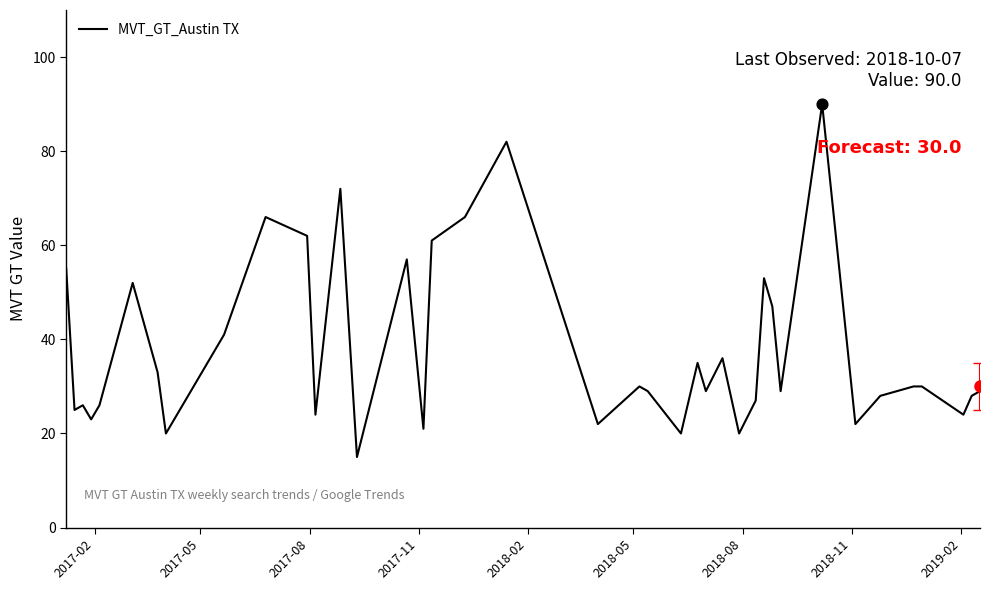

What is the maximum value shown in the chart?

90